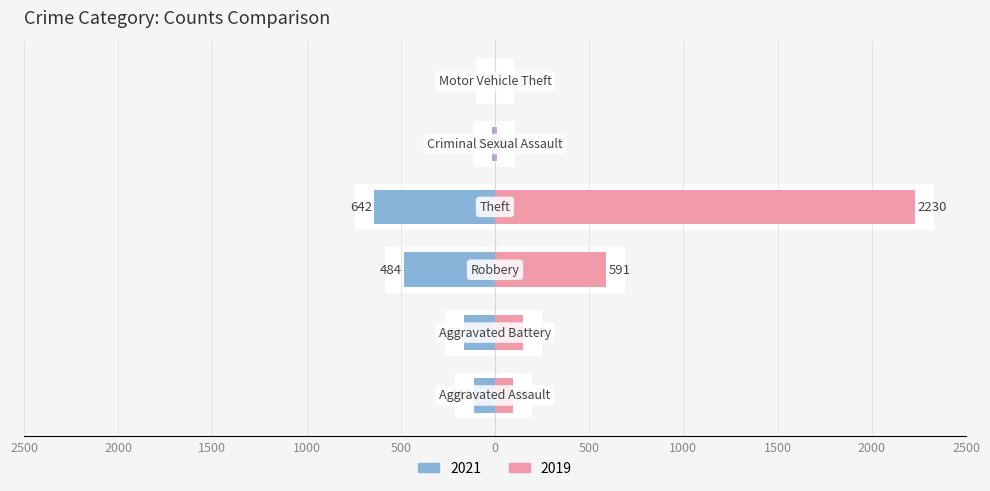

What is the label of the 5th bar from the left?

Criminal Sexual Assault